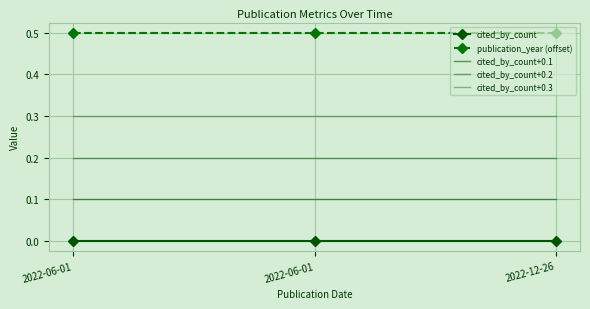

Is this an area chart (filled region under the line)?

No